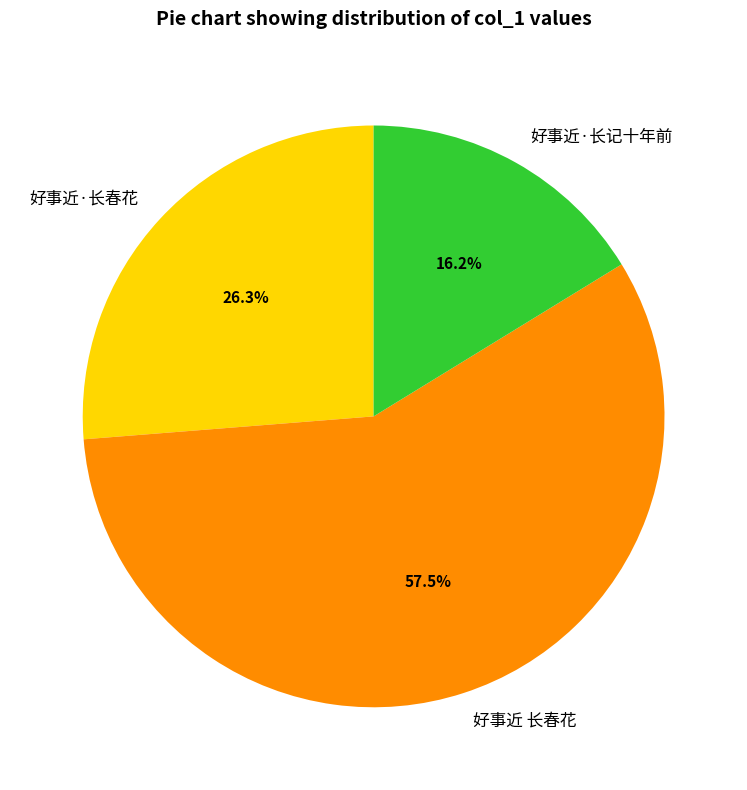

Which category has the biggest portion of the pie?

好事近 长春花